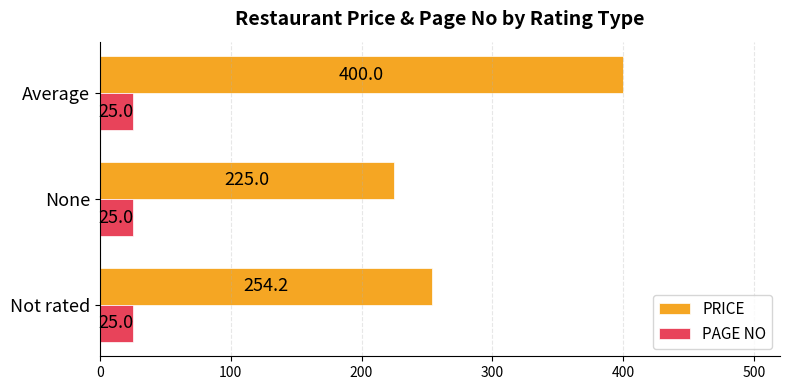

What are all the series names shown in the legend?

PRICE, PAGE NO